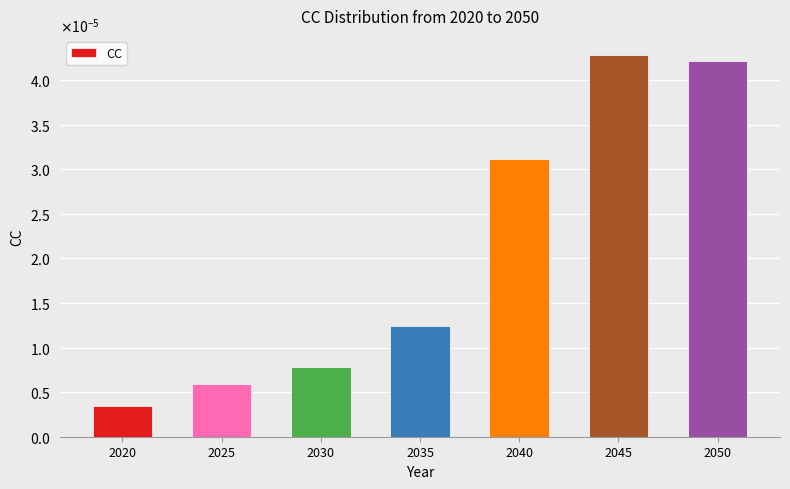

Are the bars horizontal?

No